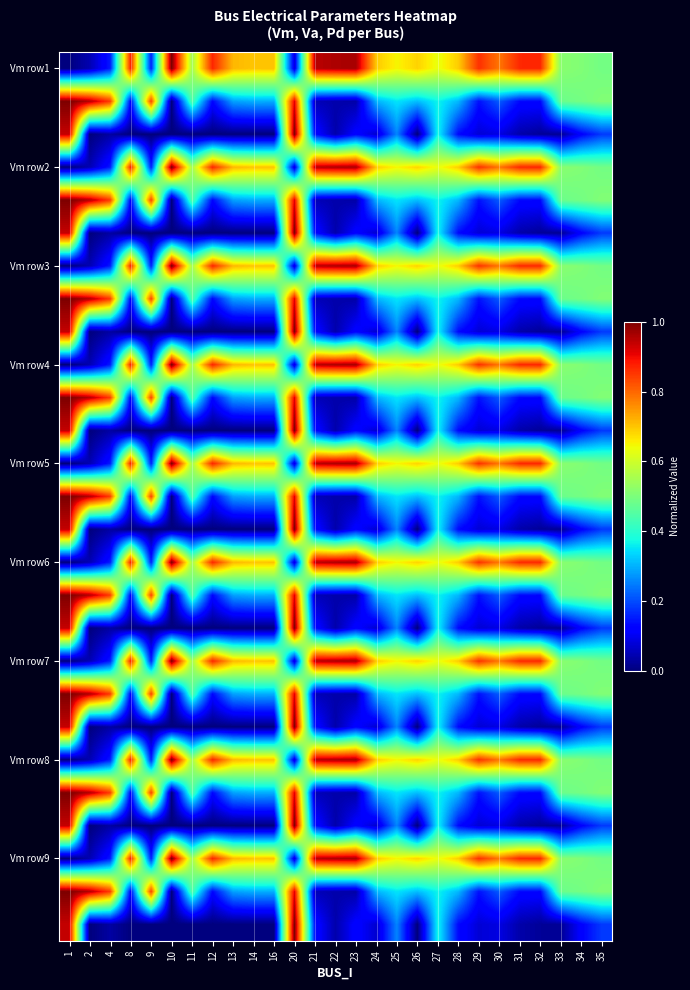

At how many categories does at least one series exceed 0?

27